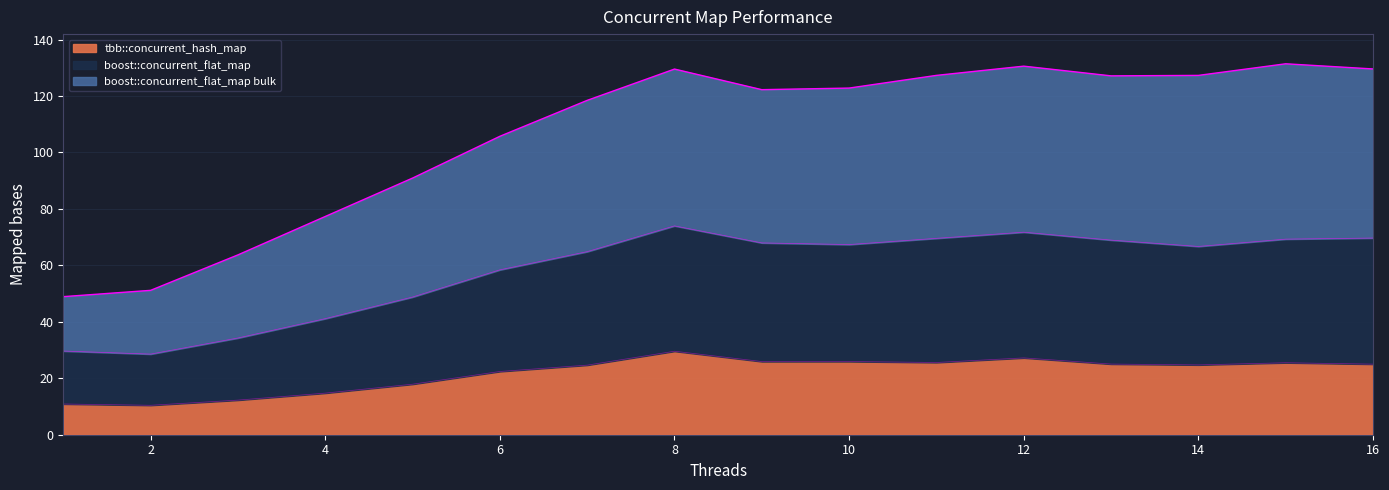

What is the highest value of the tbb::concurrent_hash_map series?

29.6